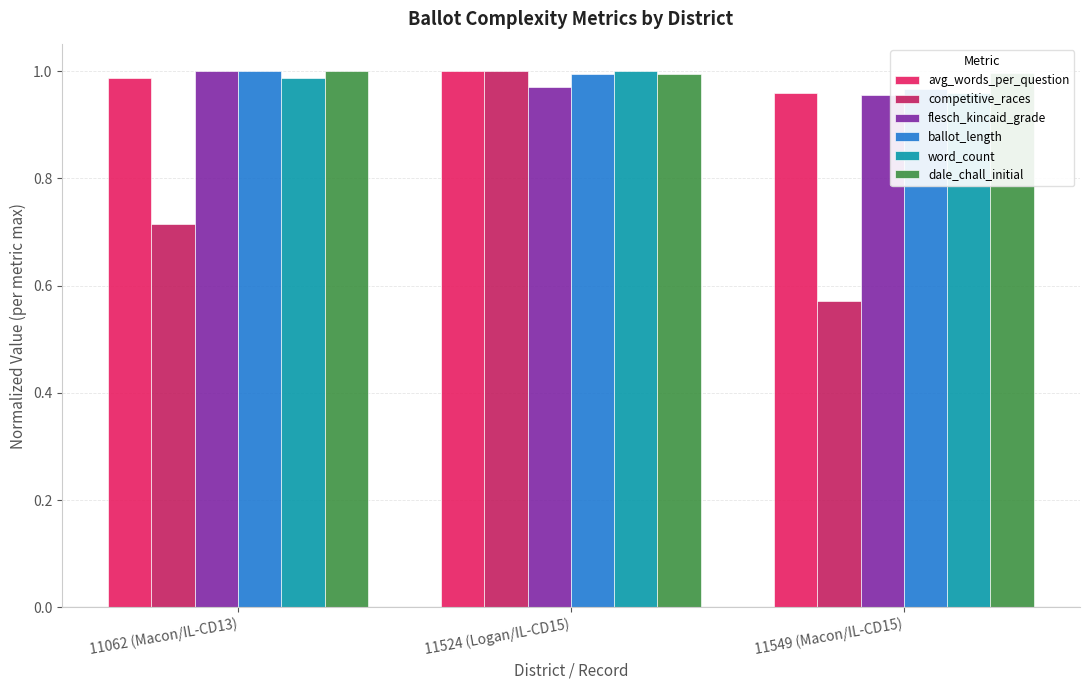

What is the difference between the highest and lowest values at 11549 (Macon/IL-CD15)?

0.4